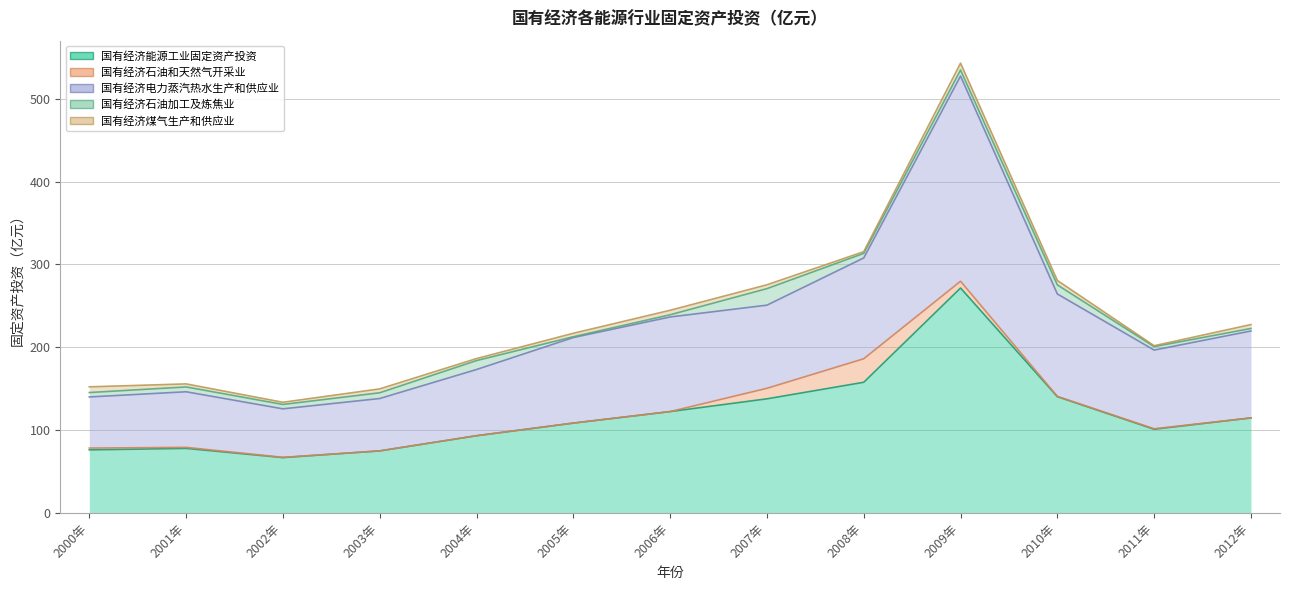

Which series has the largest total across all categories?

国有经济能源工业固定资产投资